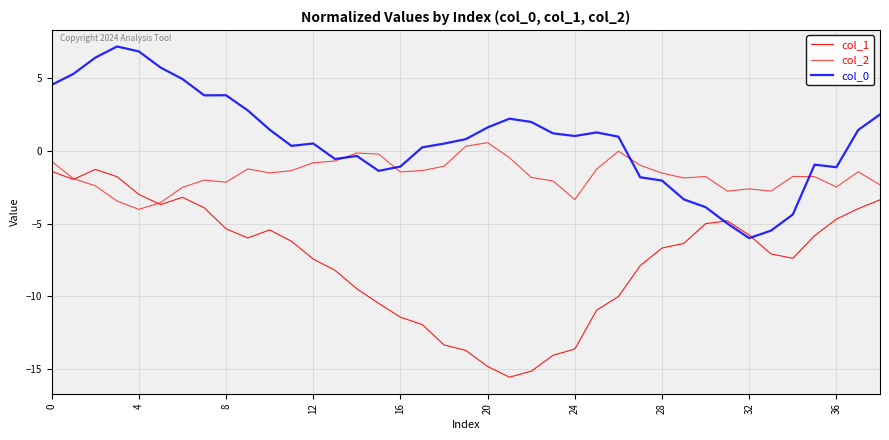

List the series in order of their overall mean, highest first.

col_0, col_2, col_1